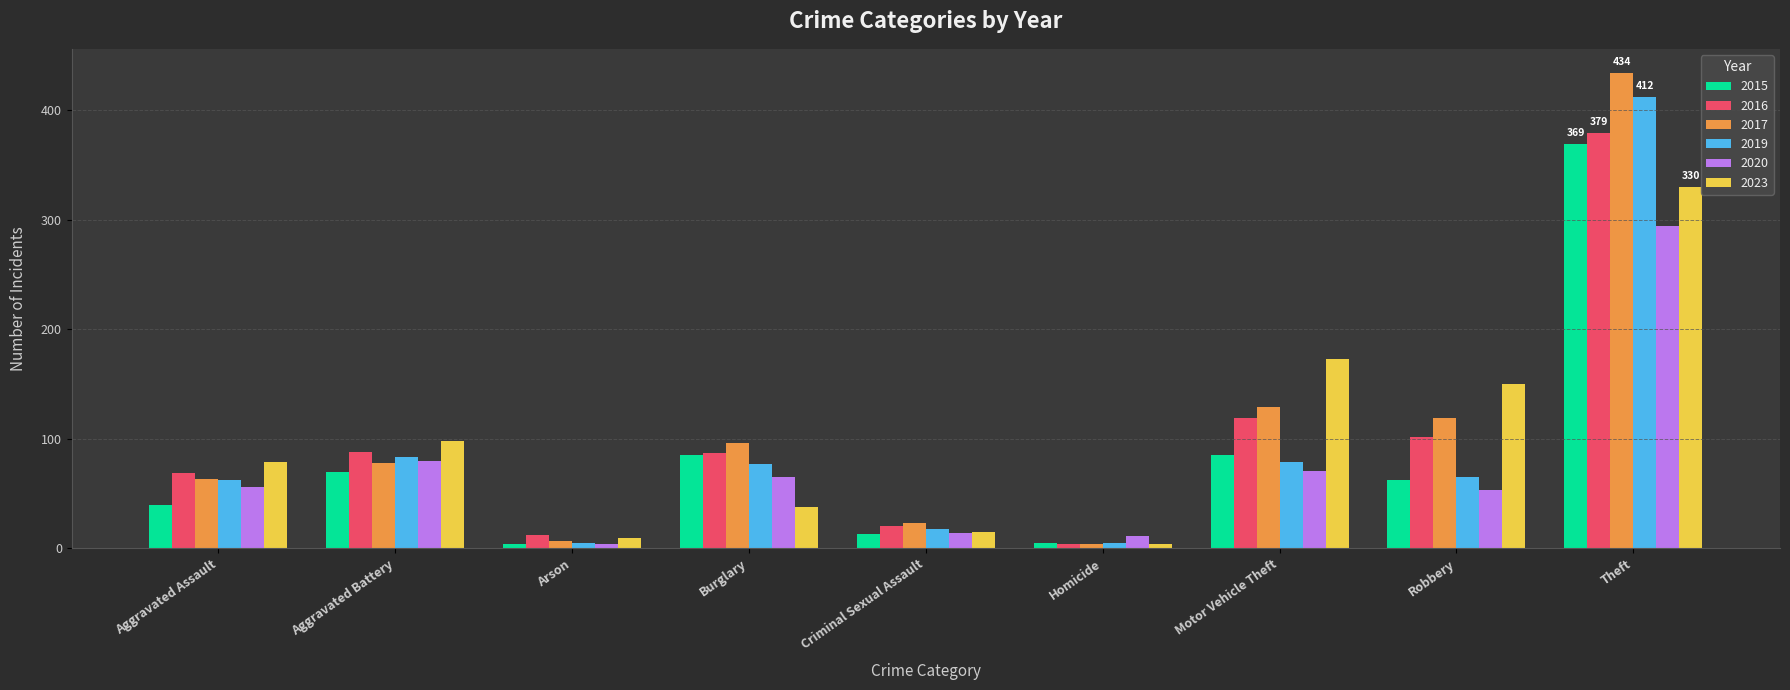

What is the highest value of the 2016 series?

379